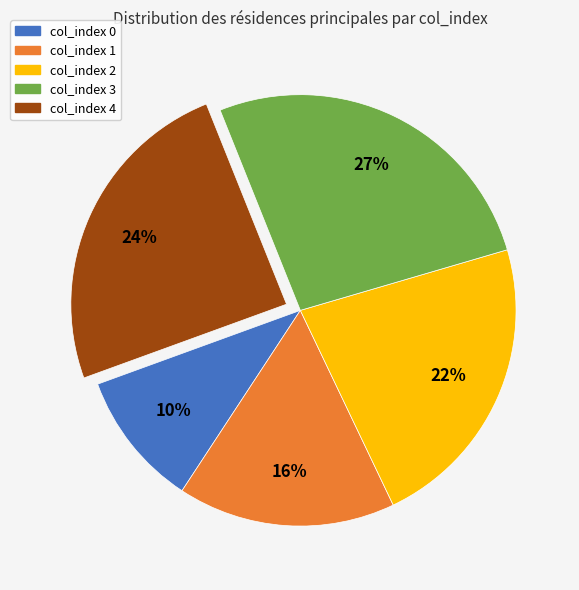

To the nearest percent, what is the combined percentage of col_index 3 and col_index 0?

37%